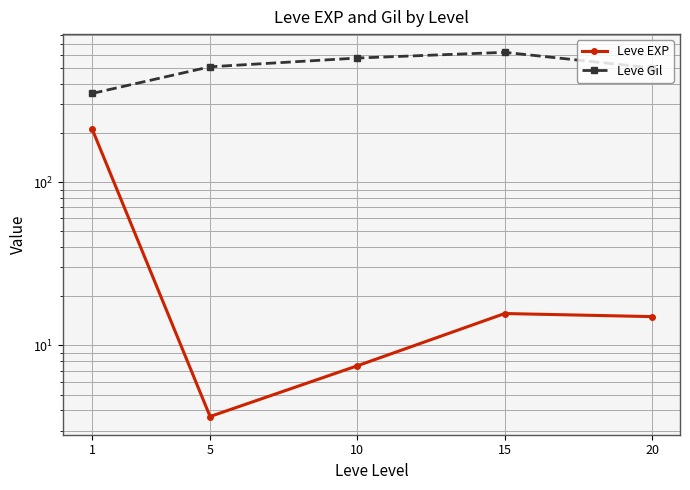

List the series in order of their overall mean, lowest first.

Leve EXP, Leve Gil